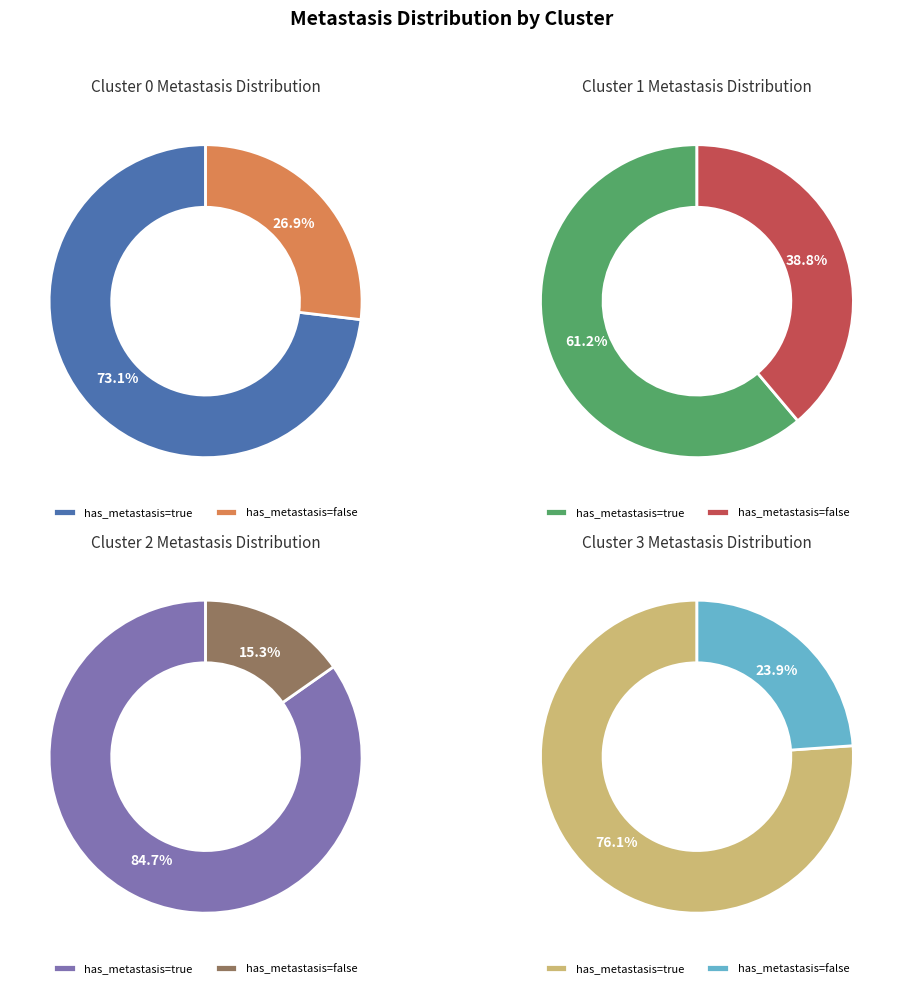

Count the number of slices in the pie.

4